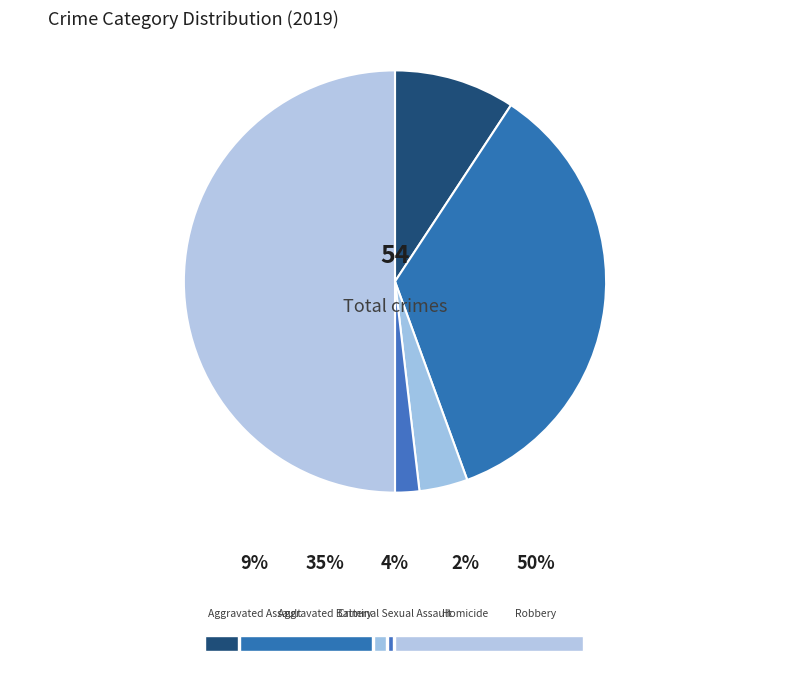

To the nearest percent, what is the difference between the Aggravated Assault and Aggravated Battery slice percentages?

26%